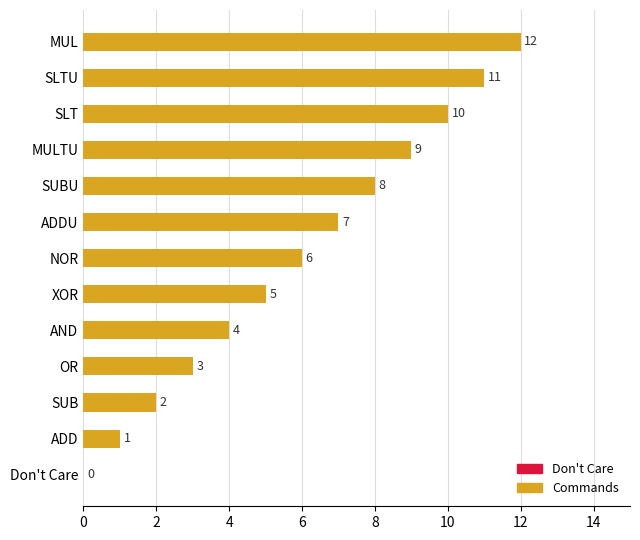

The chart shows a value of 6 at NOR. True or false?

True